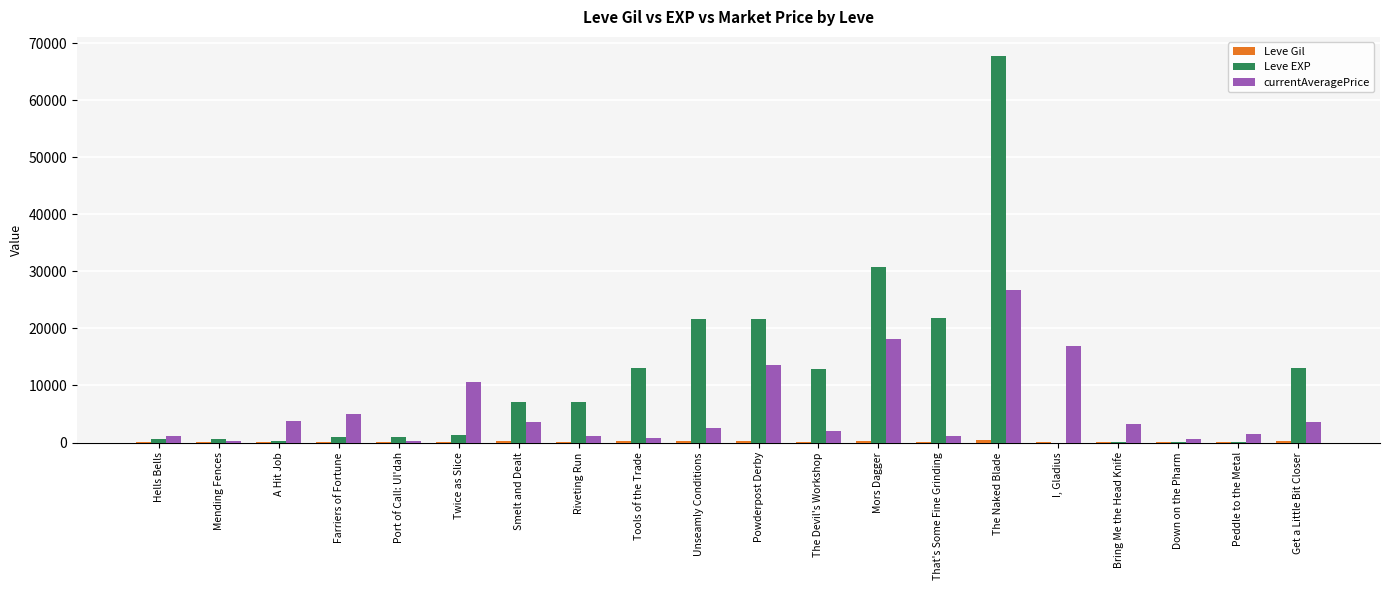

What is the highest value of the Leve EXP series?

67730.0